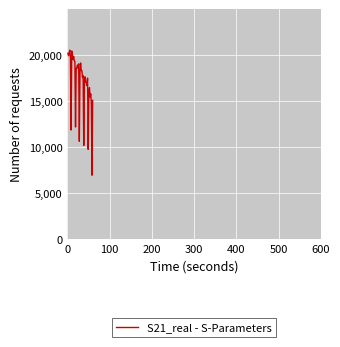

What is the smallest value displayed?

6941.5